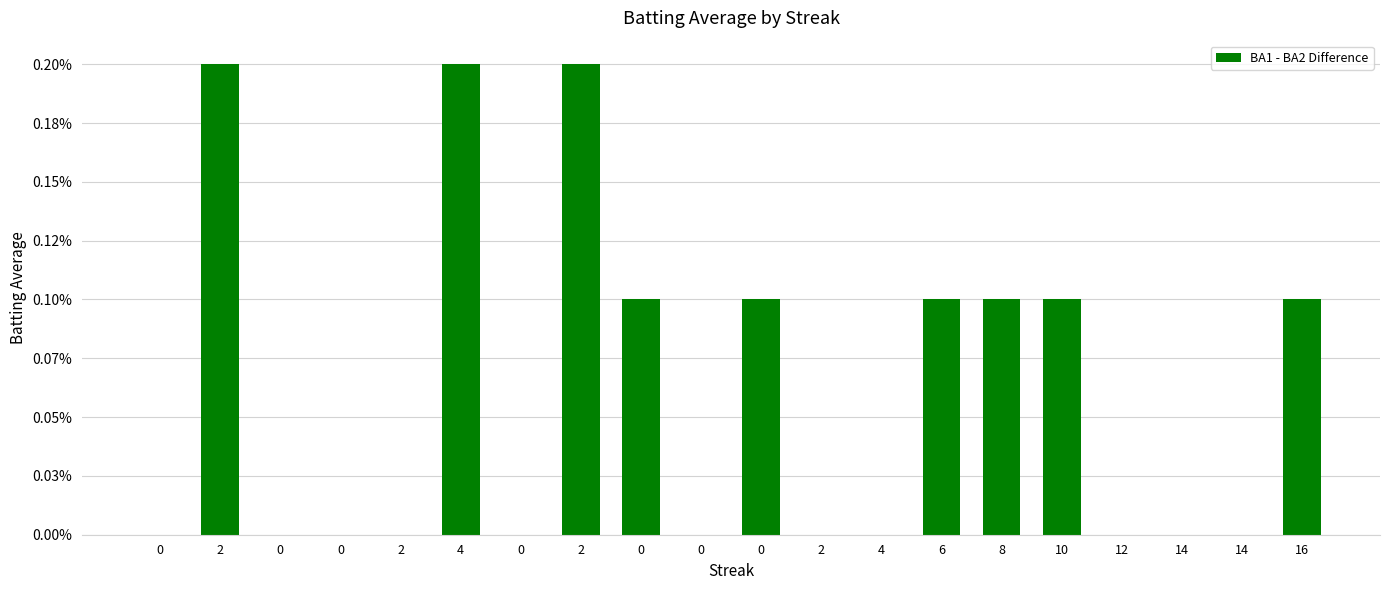

Are the bars horizontal?

No